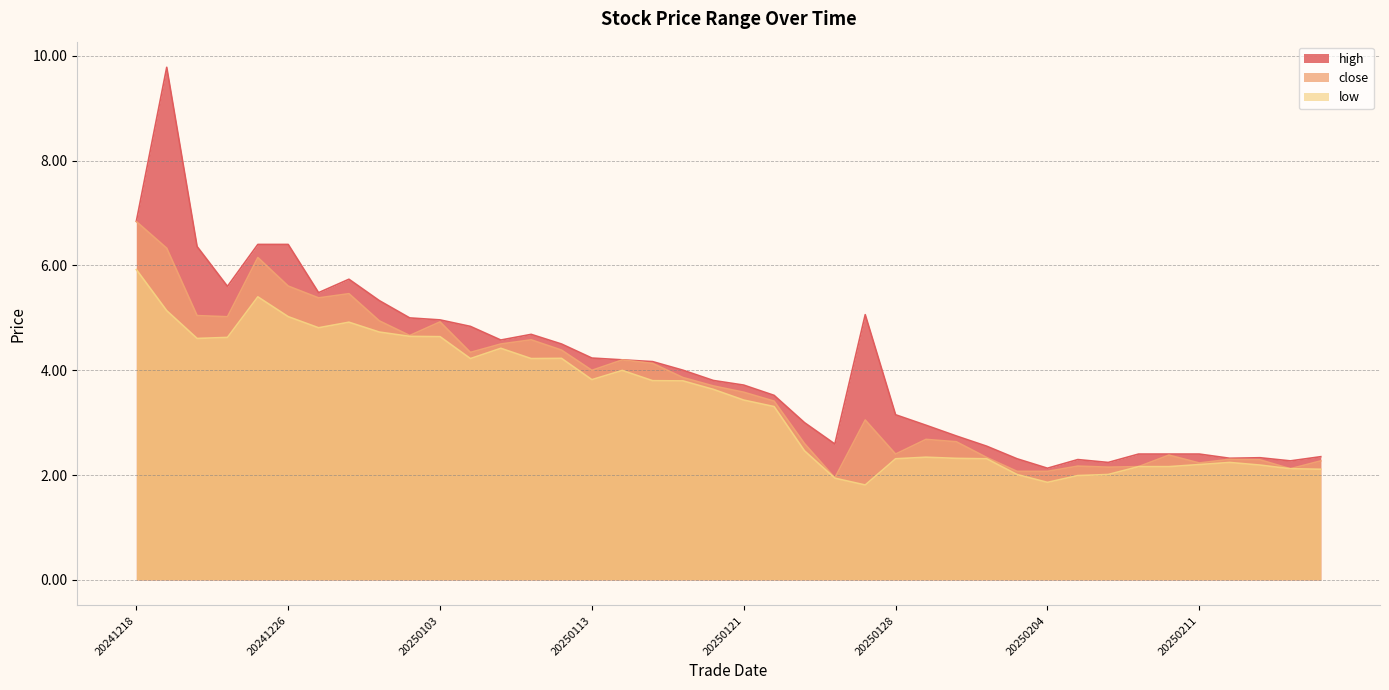

At which label does low reach its peak?

20241218